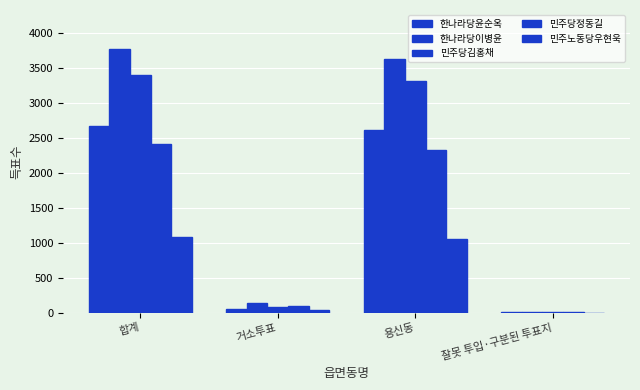

Is the value of 한나라당이병윤 at 용신동 greater than the value of 민주당김홍채 at 잘못 투입·구분된 투표지?

Yes